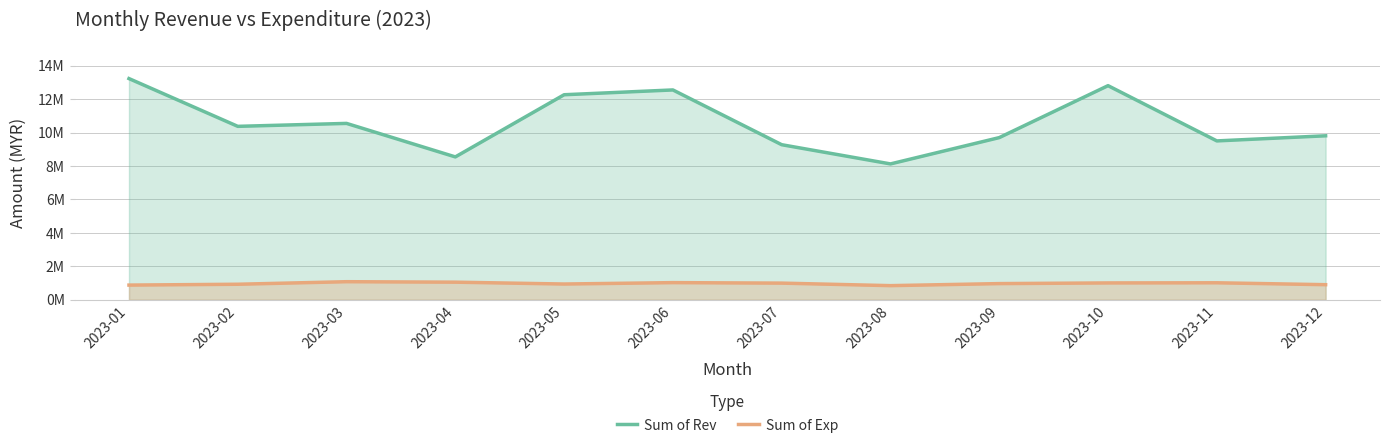

True or false: Sum of Exp has a value of 1332775 at 2023-02.

False